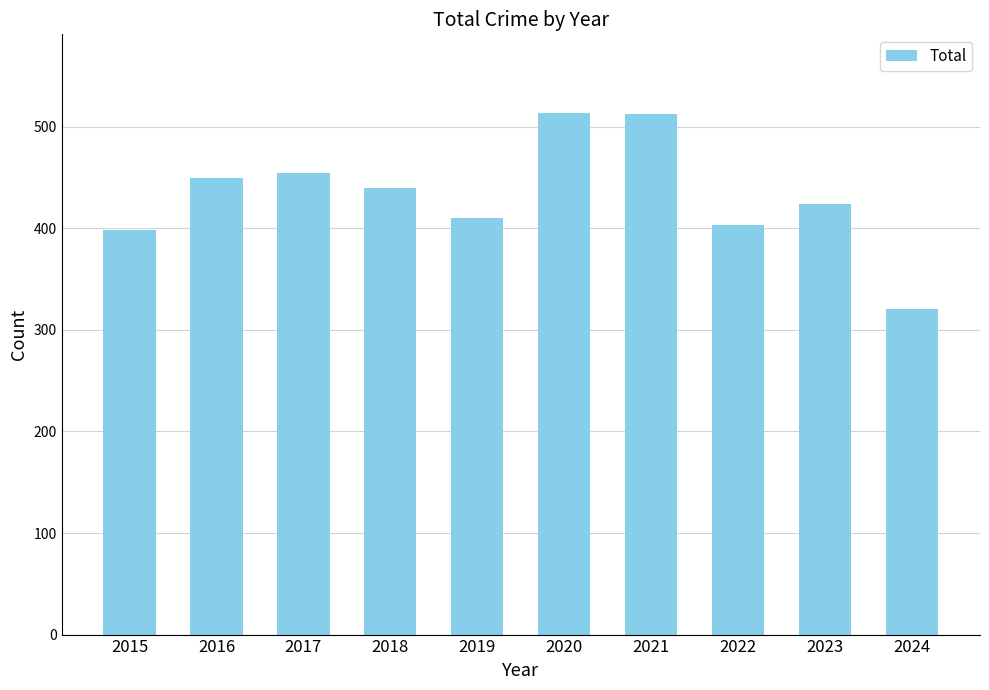

What is the change in value from 2015 to 2024?

-77